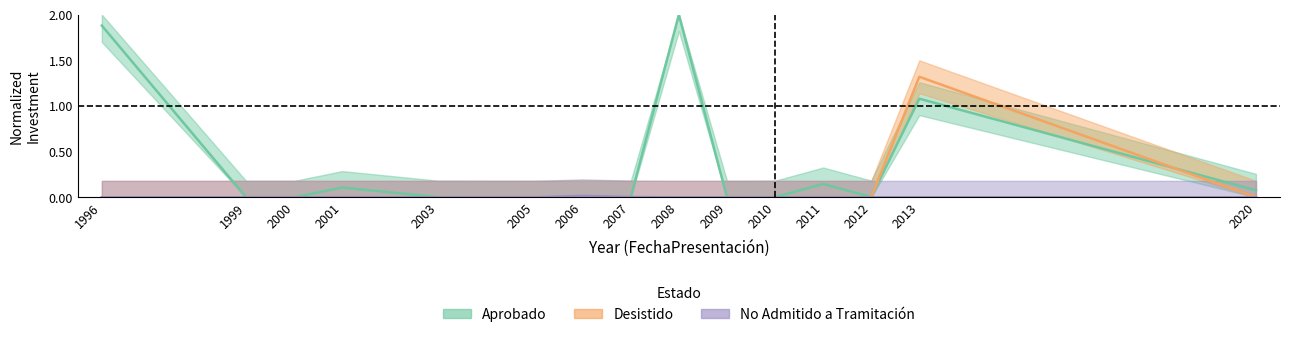

True or false: Aprobado has more than 2 points higher than both neighbors.

True